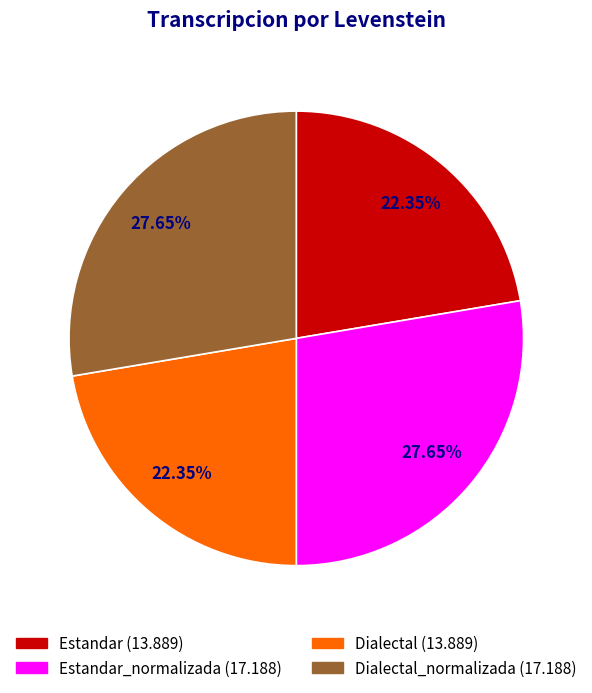

Does any single category account for the majority?

No